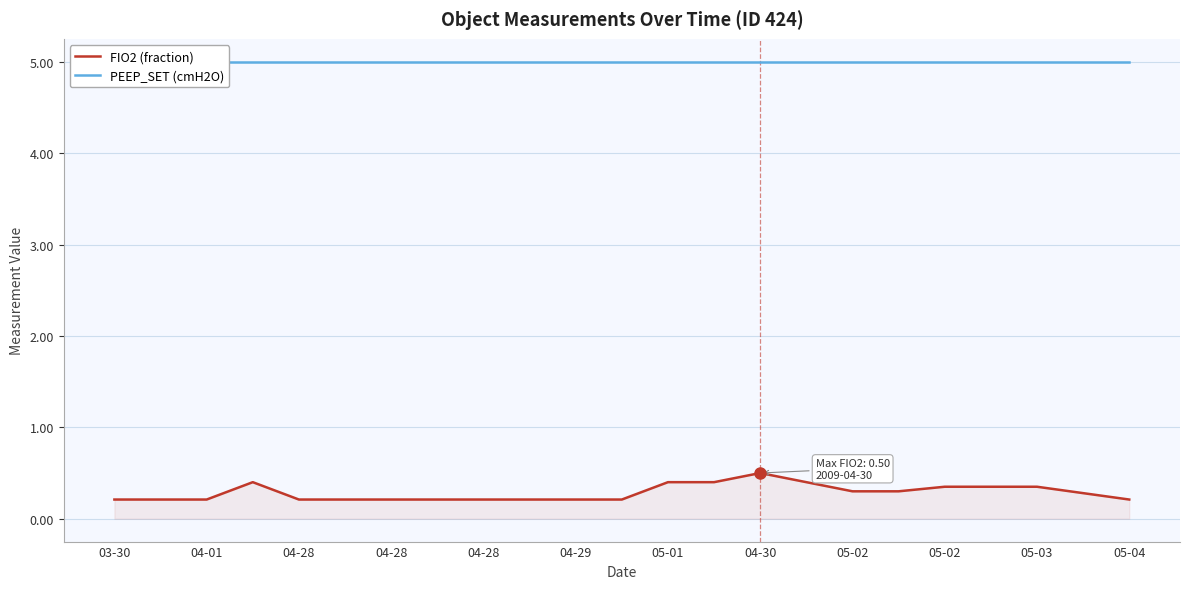

True or false: FIO2 (fraction) and PEEP_SET (cmH2O) cross at least once.

False